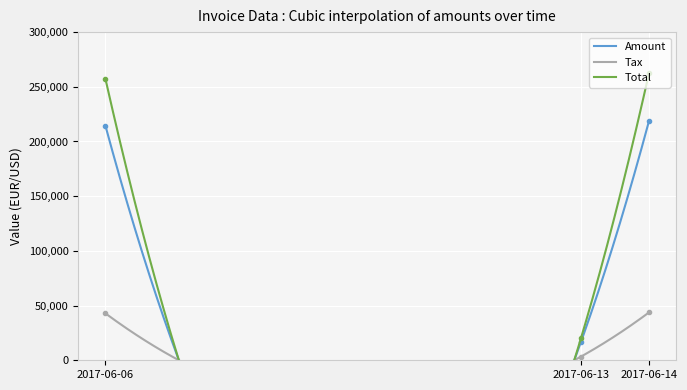

Which has a higher value, 2017-06-13 or 2017-06-14?

2017-06-14